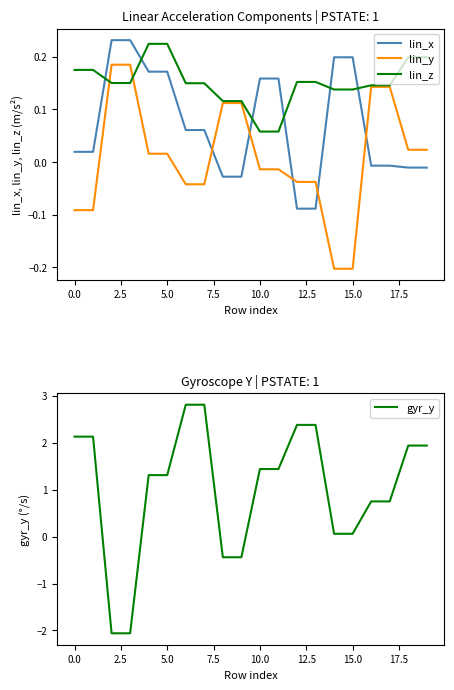

True or false: lin_x has a value of -0.0 at 19.

False